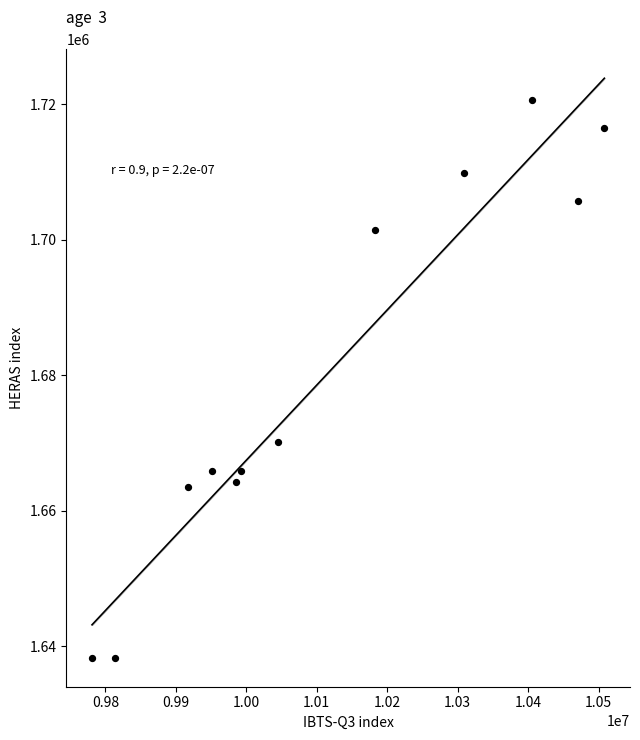

What is the average Y value?

1680065.4